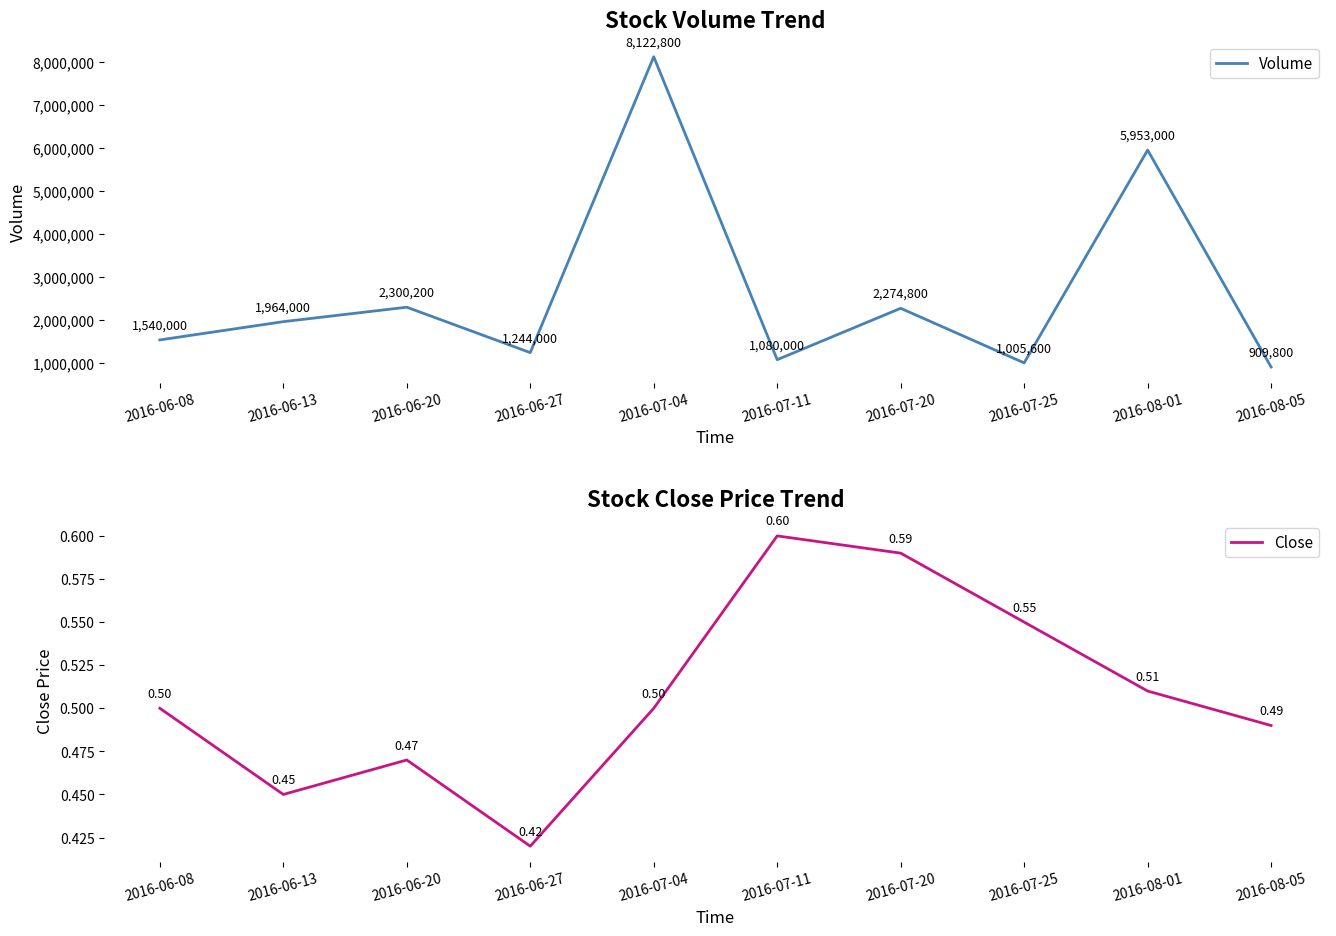

List the labels in order of Volume value, smallest first.

2016-08-05, 2016-07-25, 2016-07-11, 2016-06-27, 2016-06-08, 2016-06-13, 2016-07-20, 2016-06-20, 2016-08-01, 2016-07-04